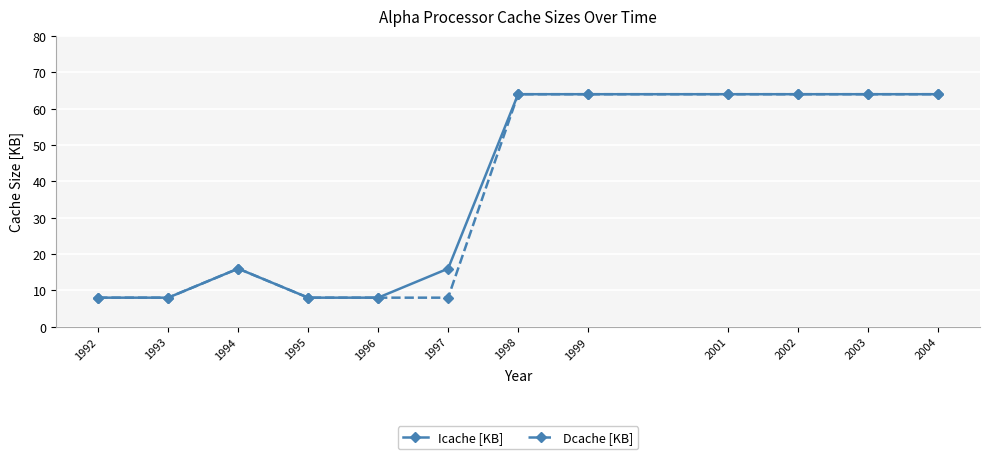

What is the maximum value for Icache [KB]?

64